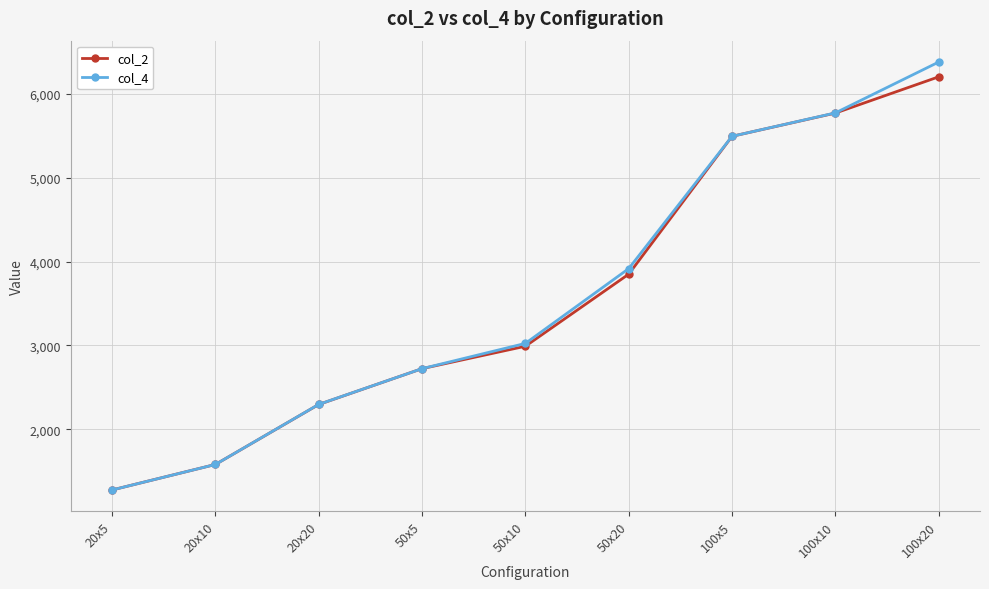

Reading left to right, extract all data points from this chart.

col_2: 1278	1582	2297	2724	2991	3850	5493	5770	6202
col_4: 1278	1582	2298	2724	3025	3916	5493	5772	6378